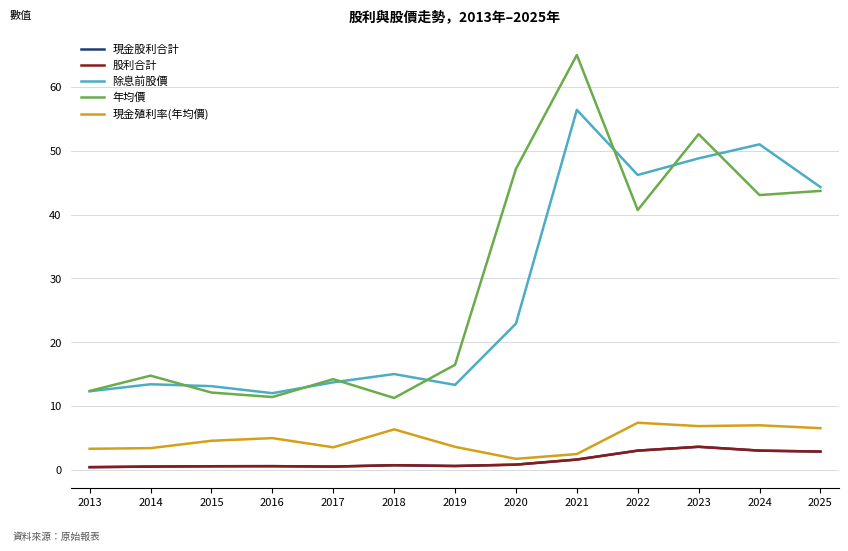

Reading left to right, list all the values displayed in this chart.

現金股利合計: 0.4	0.5	0.6	0.6	0.5	0.7	0.6	0.8	1.6	3.0	3.6	3.0	2.9
股利合計: 0.4	0.5	0.6	0.6	0.5	0.7	0.6	0.8	1.6	3.0	3.6	3.0	2.9
除息前股價: 12.3	13.4	13.1	12.0	13.7	15.0	13.3	22.9	56.4	46.2	48.8	51.0	44.3
年均價: 12.3	14.8	12.1	11.4	14.2	11.2	16.4	47.1	65.0	40.7	52.6	43.0	43.7
現金殖利率(年均價): 3.3	3.4	4.5	5.0	3.5	6.3	3.6	1.7	2.5	7.4	6.8	7.0	6.5